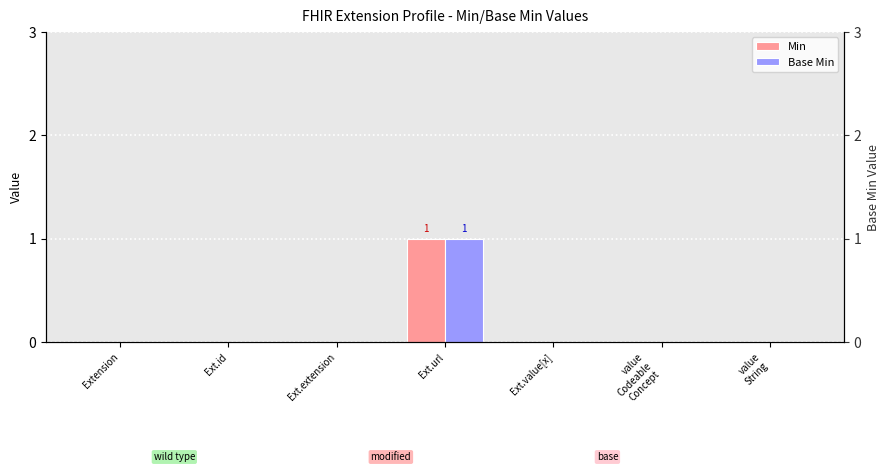

Between Ext.id and Ext.extension, which series saw the biggest shift?

Min